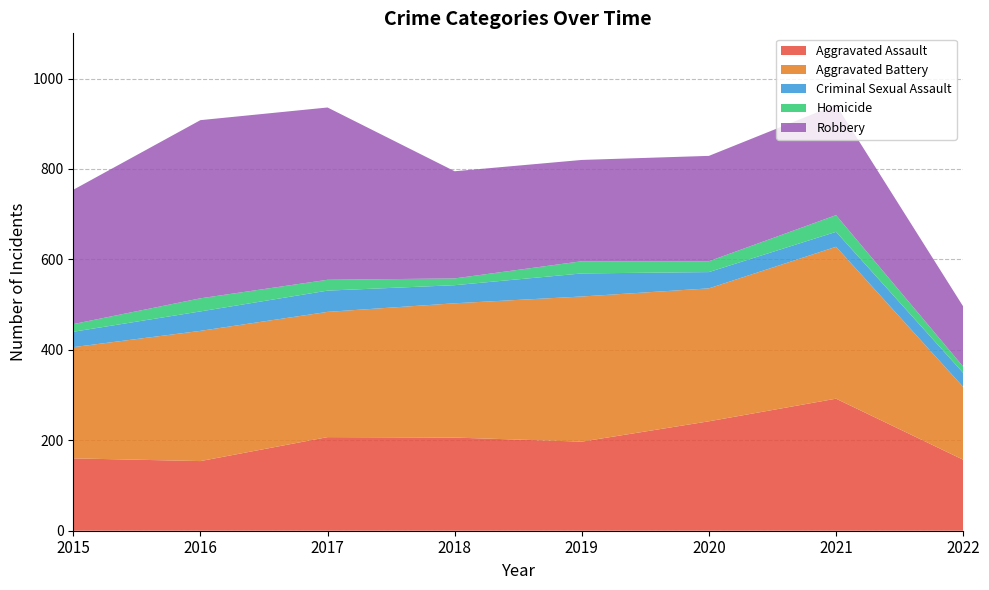

Reading right to left, what are all the values shown in this chart?

Aggravated Assault: 157	292	242	197	206	207	154	160
Aggravated Battery: 161	336	294	321	297	277	288	246
Criminal Sexual Assault: 31	33	36	51	40	47	43	34
Homicide: 14	37	24	27	15	24	29	17
Robbery: 133	244	233	224	237	381	394	297